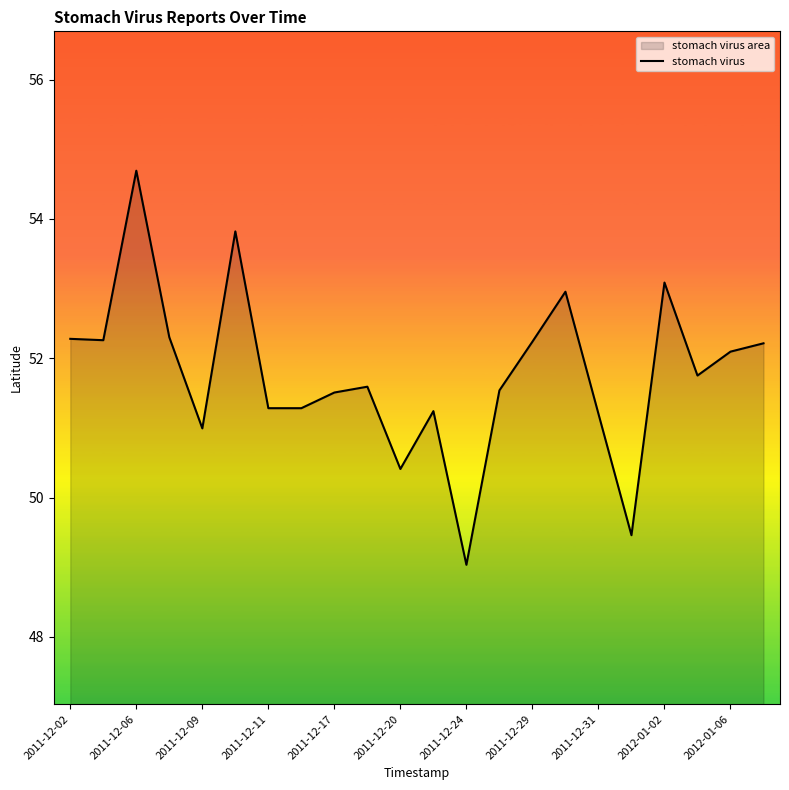

The value at 2011-12-29 is 82.7. True or false?

False